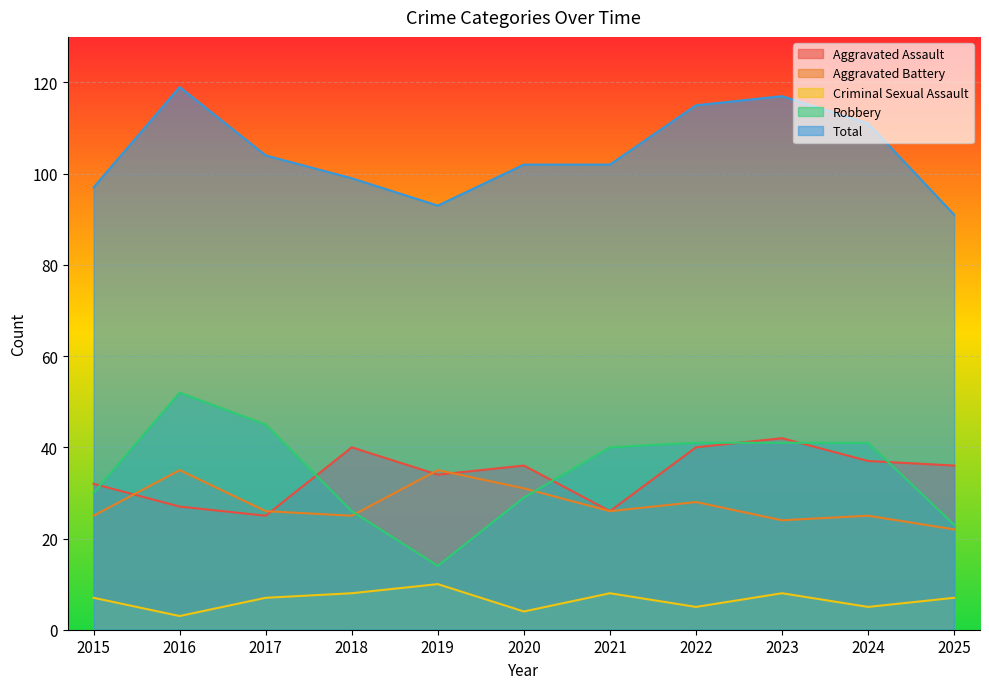

The Aggravated Assault series shows 36 at 2025. True or false?

True